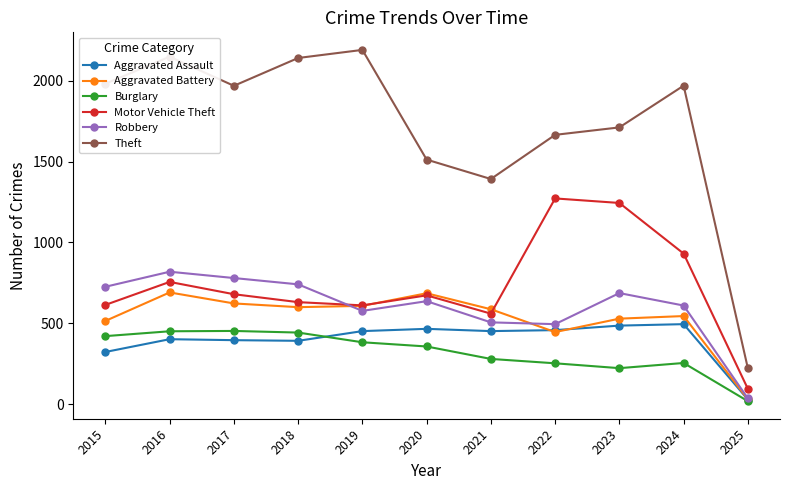

What is the sum of the Robbery values at 2019 and 2020?

1214